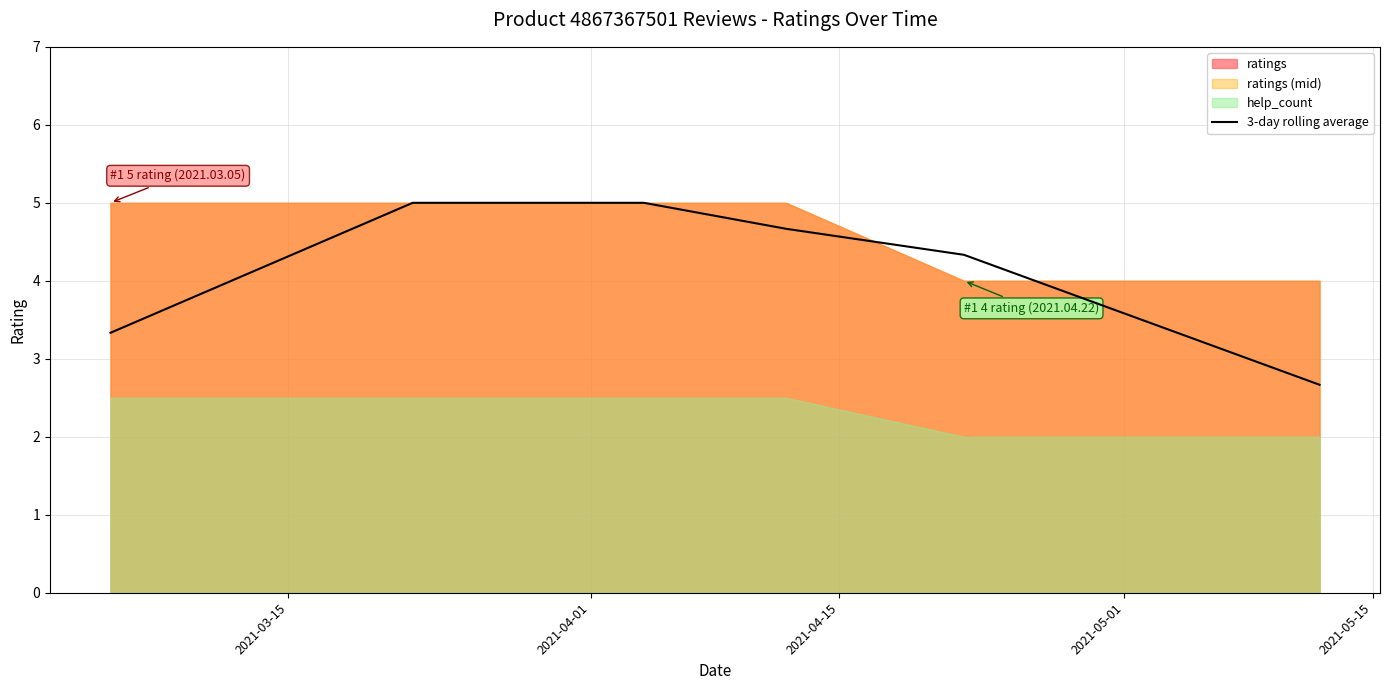

How many lines are shown in the chart?

1